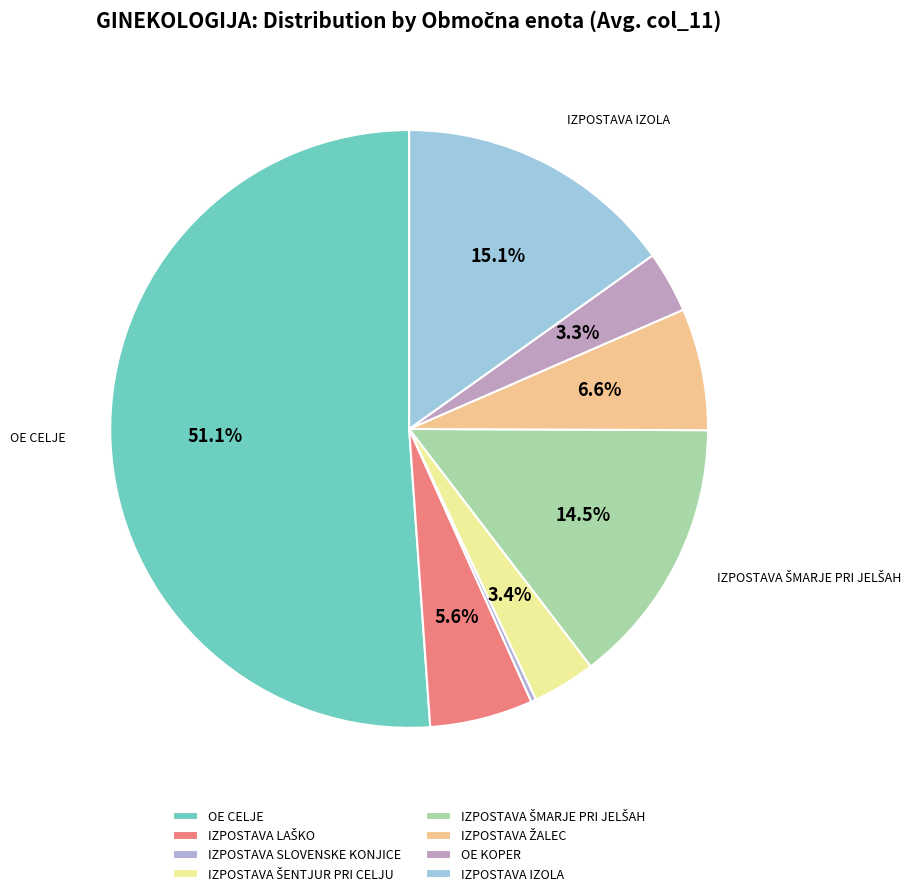

To the nearest percent, what is the difference between the largest and smallest slice percentages?

51%